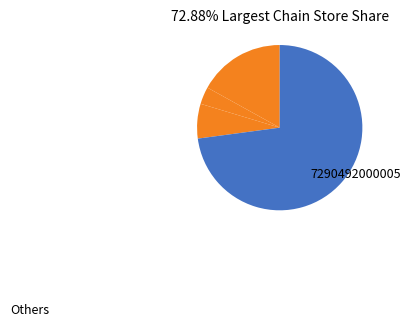

Which slice represents more than half of the pie?

7290492000005